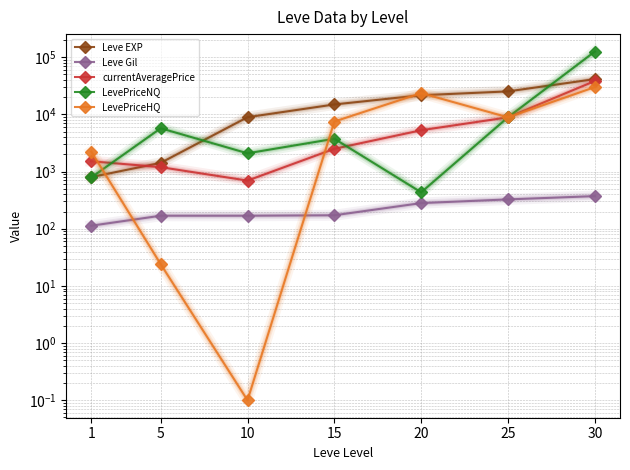

How many categories are shown in the chart?

7